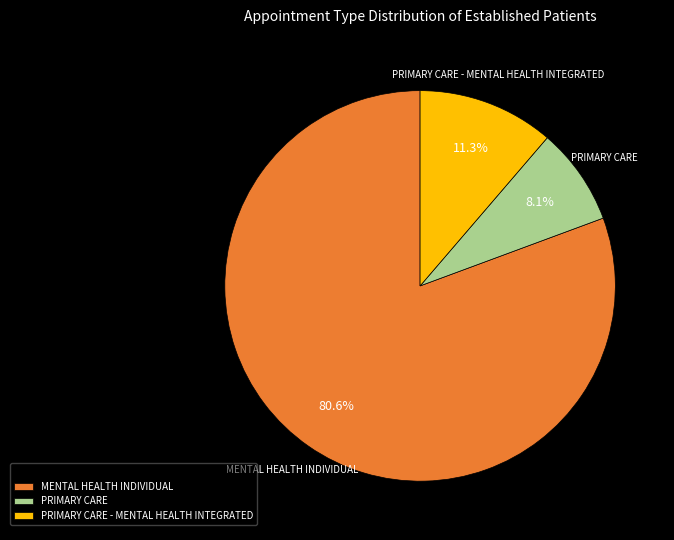

To the nearest percent, what is the average slice percentage?

33%